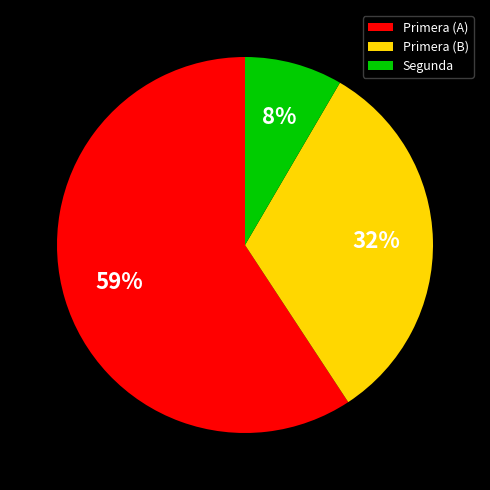

To the nearest percent, what percentage of the pie is Primera (B)?

32%